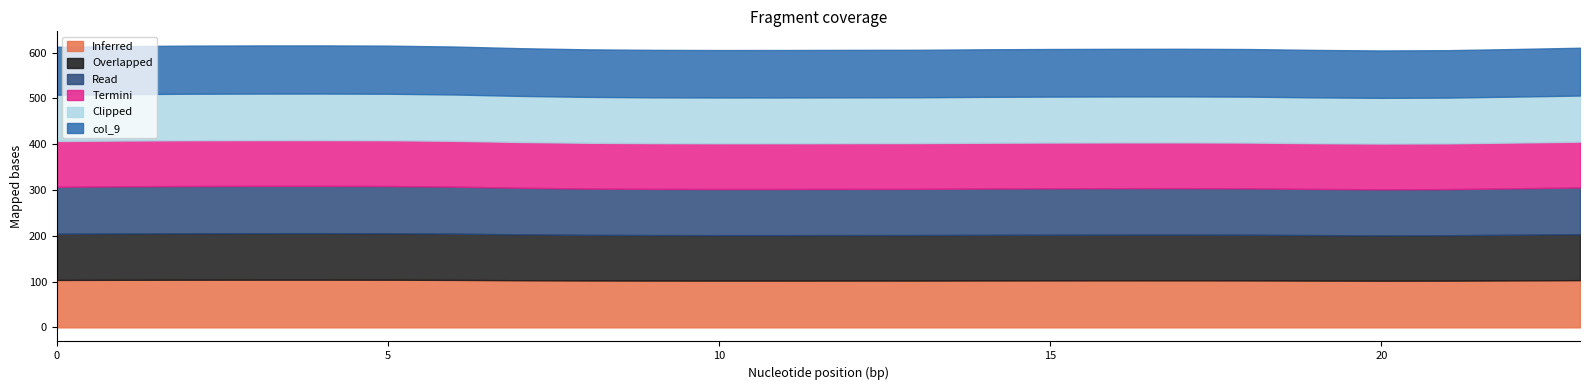

List the labels in order of col_3 value, largest first.

4, 3, 5, 2, 1, 6, 0, 23, 7, 17, 16, 15, 22, 18, 14, 8, 13, 9, 12, 19, 11, 10, 21, 20